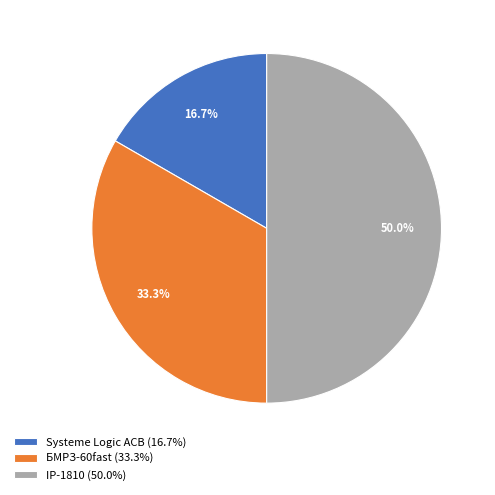

What percentage is the Systeme Logic ACB slice, to the nearest percent?

17%